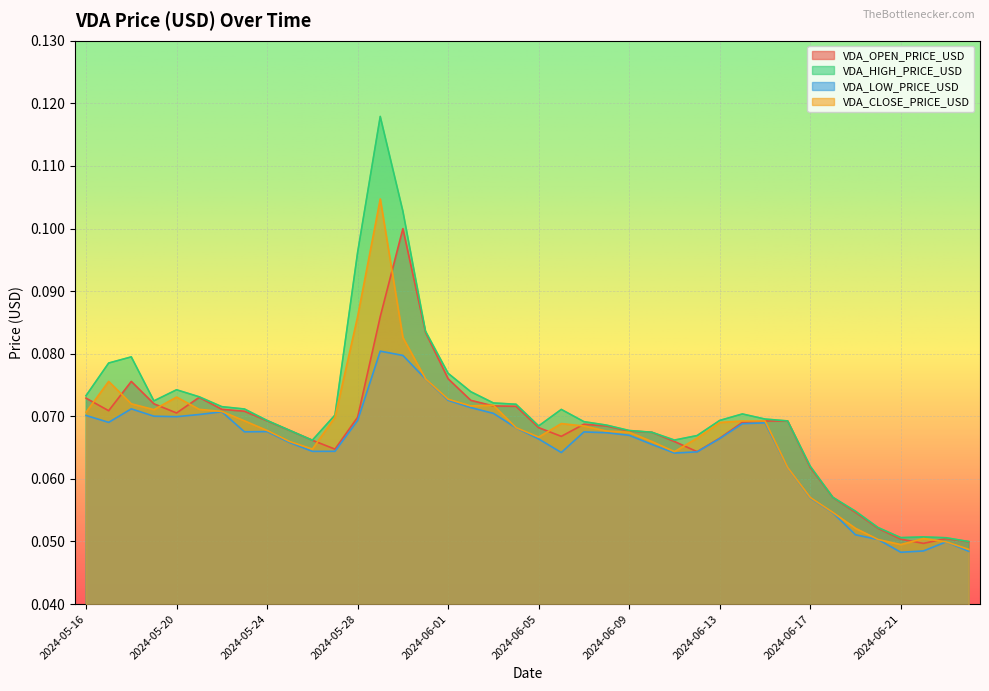

True or false: VDA_CLOSE_PRICE_USD and VDA_LOW_PRICE_USD intersect in this chart.

False